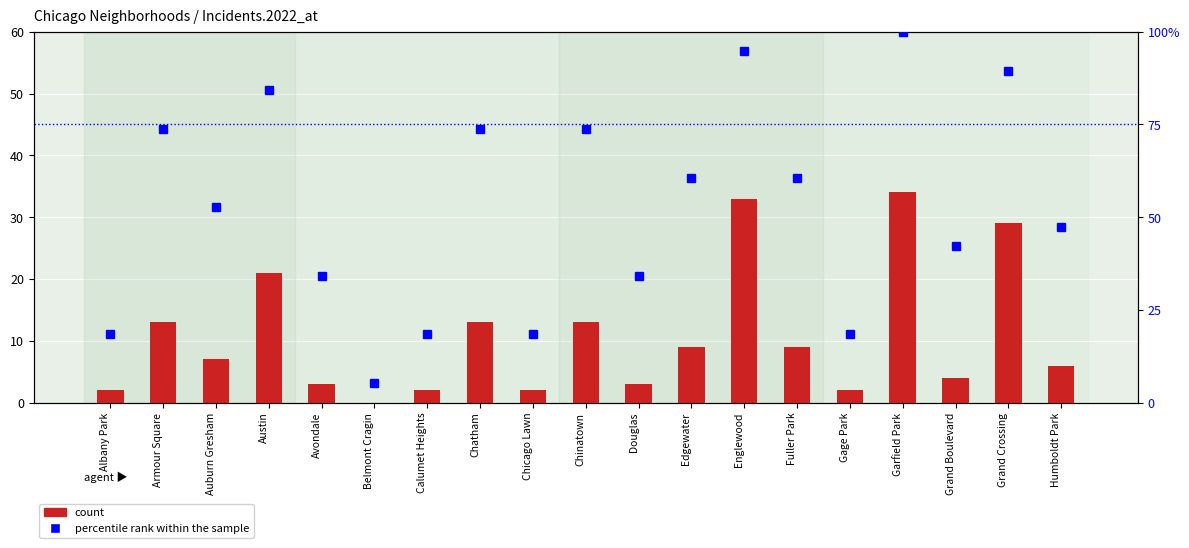

List the series in order of their peak value, lowest first.

count, percentile rank within the sample